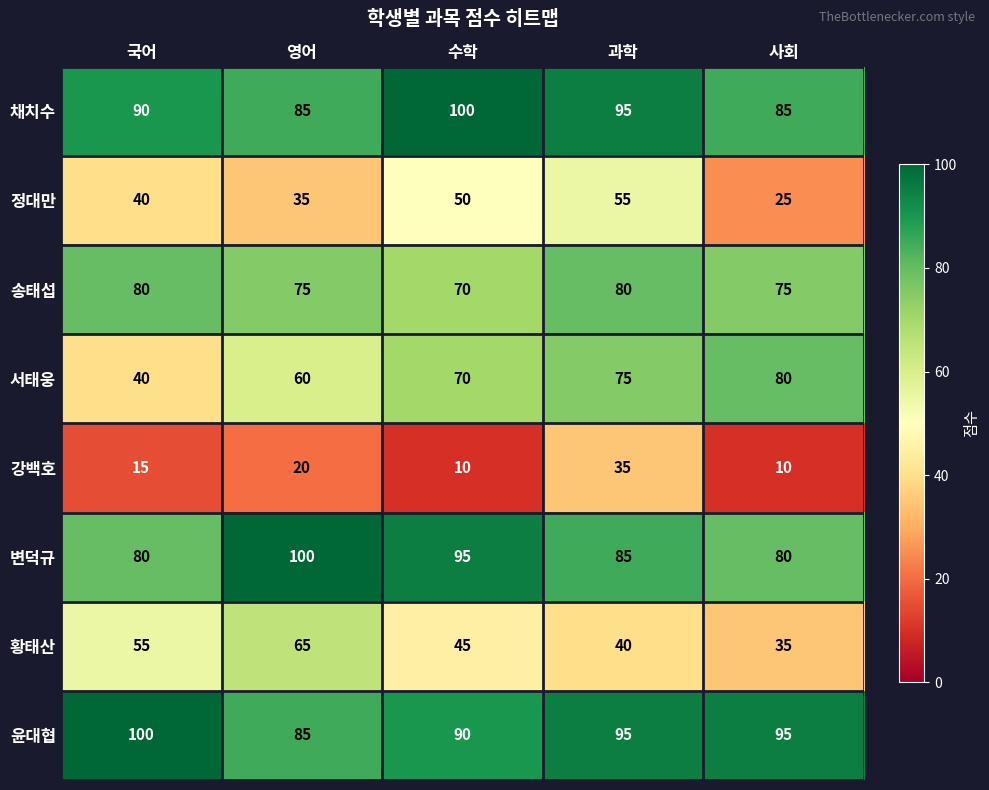

What is the difference between the highest and lowest values at 수학?

90